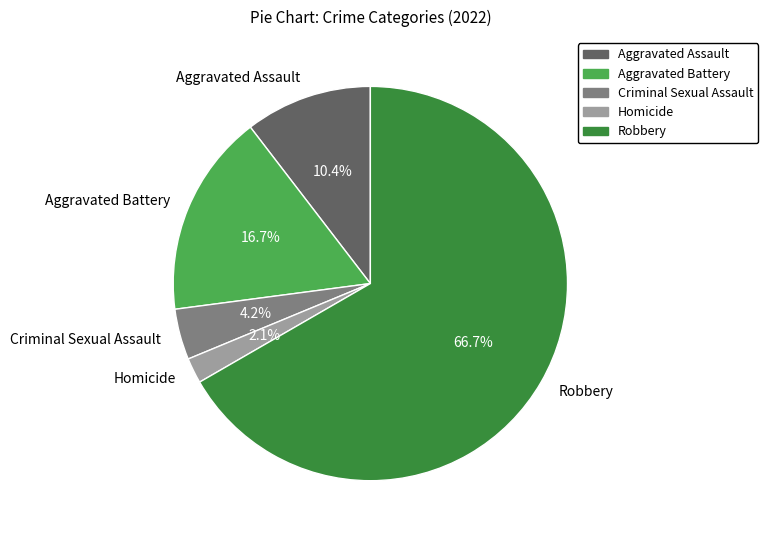

Which slice is the largest?

Robbery